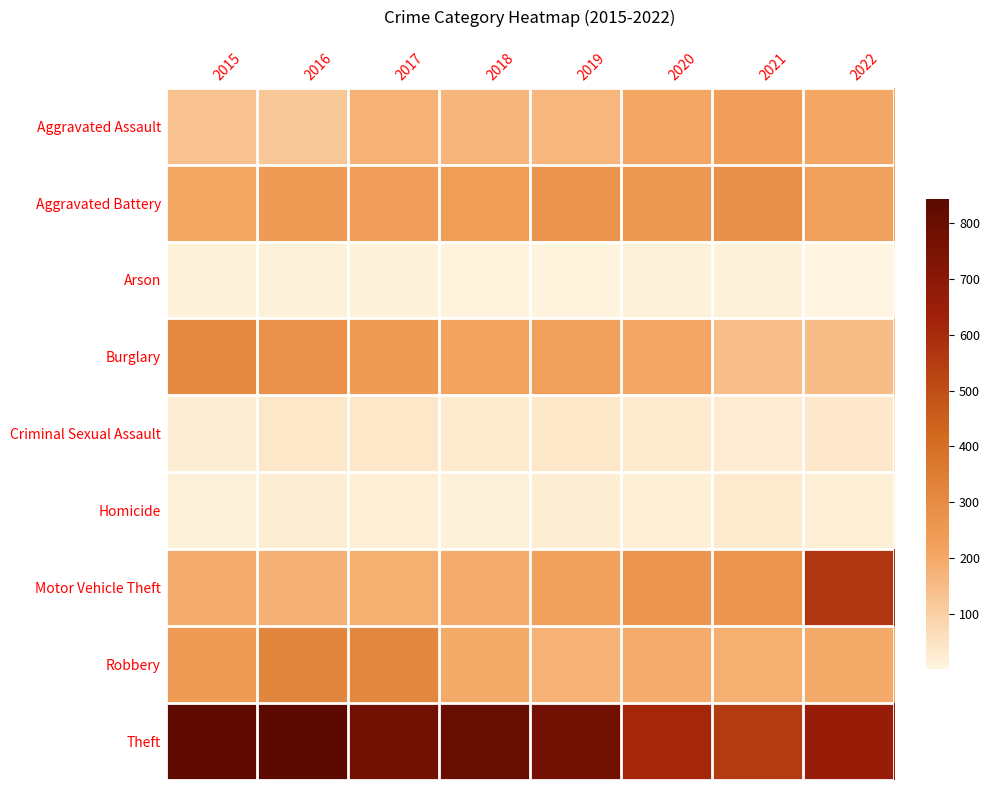

What is the spread (max minus min) of values at 2018?

799